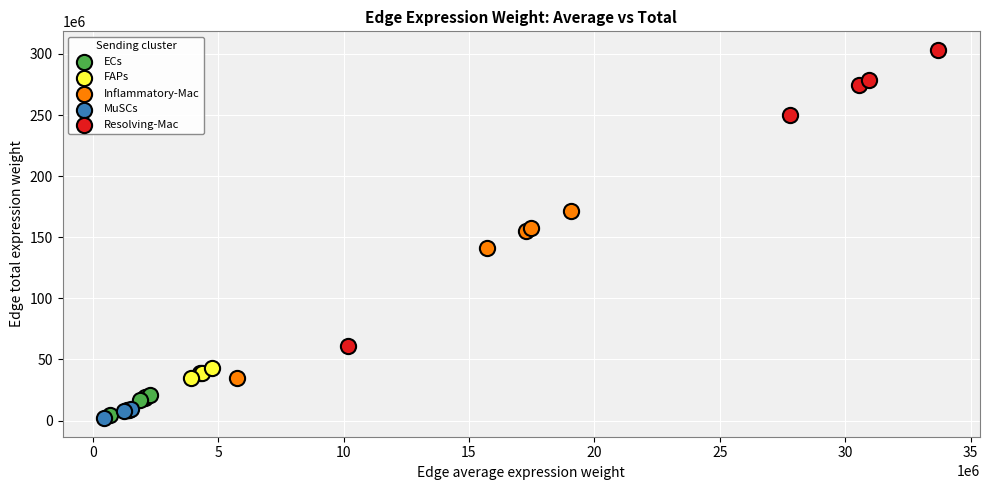

Which series has the largest Y range (max minus min)?

Resolving-Mac